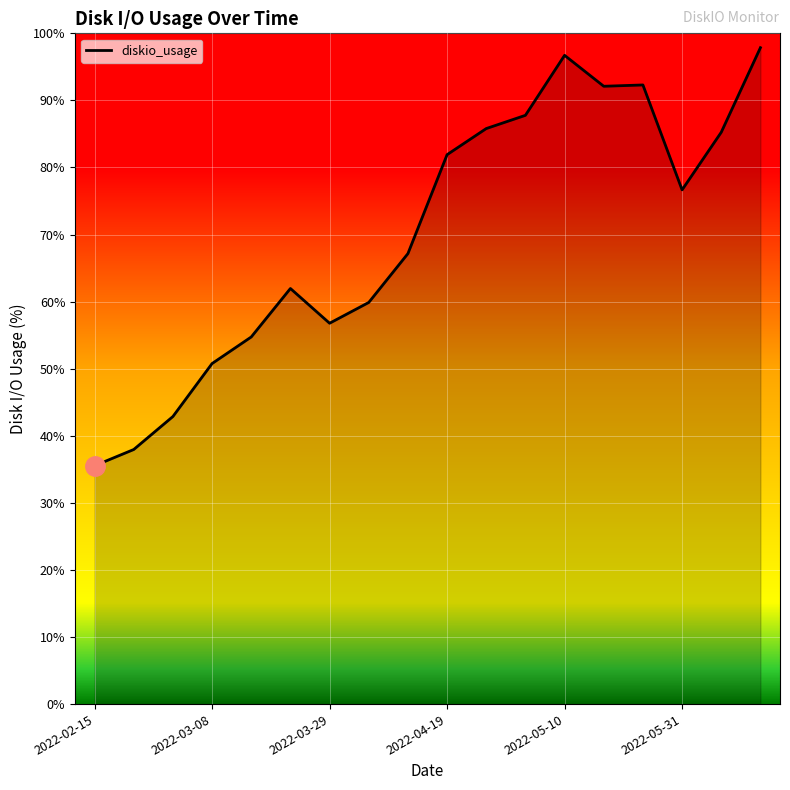

What is the greatest value displayed?

97.9